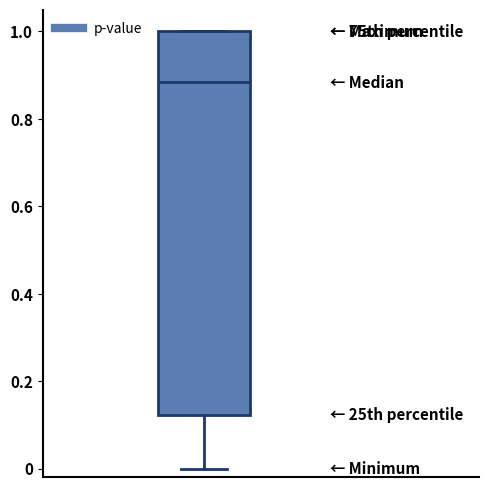

Transcribe this box plot: give where the median line is, the range the box spans, and where the two whiskers end, as read against the y-axis. The values are not printed on the chart, so give them approximately, as read against the axis.

median 0.88, box 0.12 to 1.00, whiskers 0.00 to 1.00